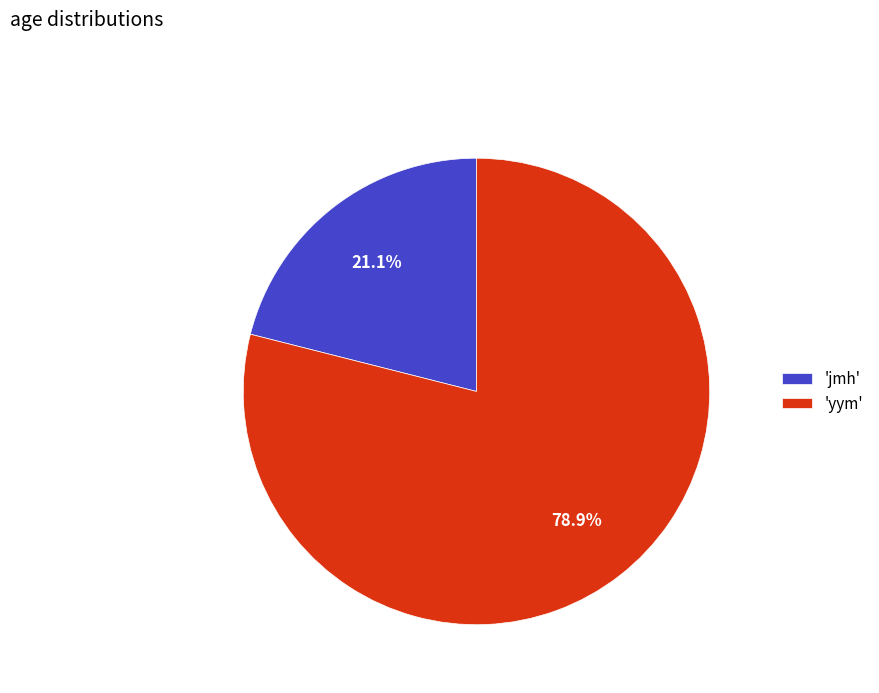

Rank the categories by value from highest to lowest.

'yym', 'jmh'